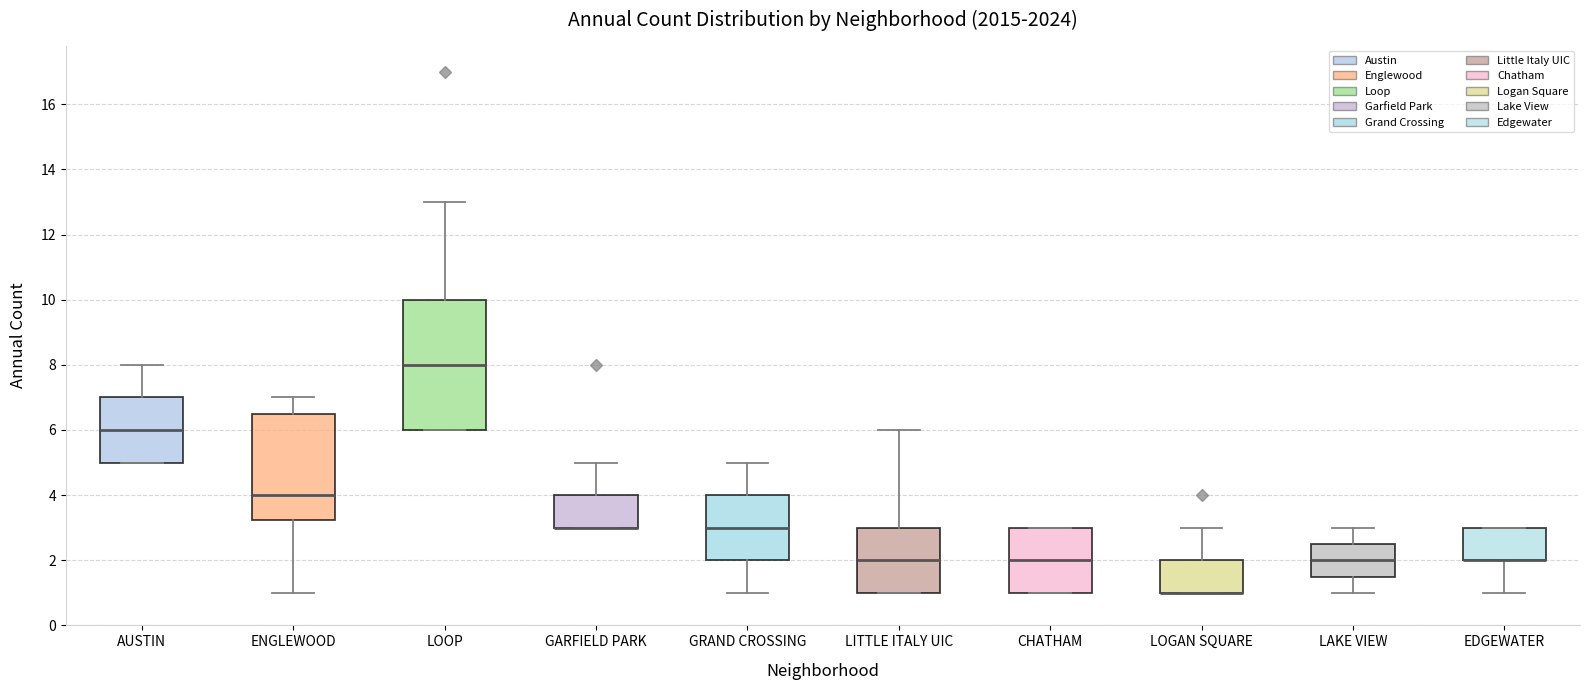

Reading left to right, read every box against the y-axis: the position of its median line, the range the box covers, and the ends of its whiskers. The values are not printed on the chart, so give them approximately, as read against the axis.

AUSTIN: median 6.0, box 5.0 to 7.0, whiskers 5.0 to 8.0
ENGLEWOOD: median 4.0, box 3.2 to 6.6, whiskers 1.0 to 7.0
LOOP: median 8.0, box 6.0 to 10.0, whiskers 6.0 to 13.0
GARFIELD PARK: median 3.0 (drawn on the box's lower edge), box 3.0 to 4.0, whiskers 3.0 to 5.0
GRAND CROSSING: median 3.0, box 2.0 to 4.0, whiskers 1.0 to 5.0
LITTLE ITALY UIC: median 2.0, box 1.0 to 3.0, whiskers 1.0 to 6.0
CHATHAM: median 2.0, box 1.0 to 3.0, whiskers 1.0 to 3.0
LOGAN SQUARE: median 1.0 (drawn on the box's lower edge), box 1.0 to 2.0, whiskers 1.0 to 3.0
LAKE VIEW: median 2.0, box 1.6 to 2.6, whiskers 1.0 to 3.0
EDGEWATER: median 2.0 (drawn on the box's lower edge), box 2.0 to 3.0, whiskers 1.0 to 3.0